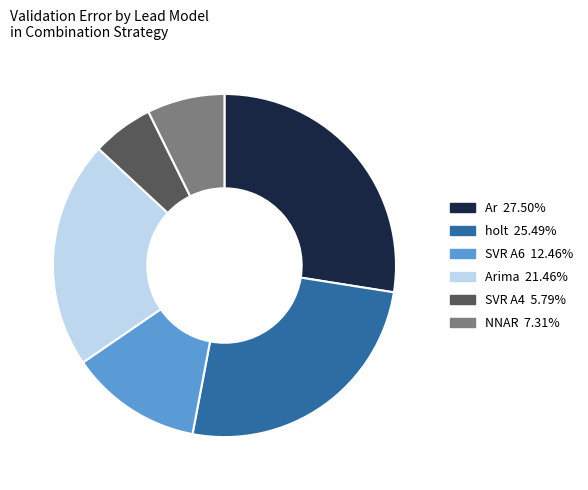

Count the number of slices in the pie.

6